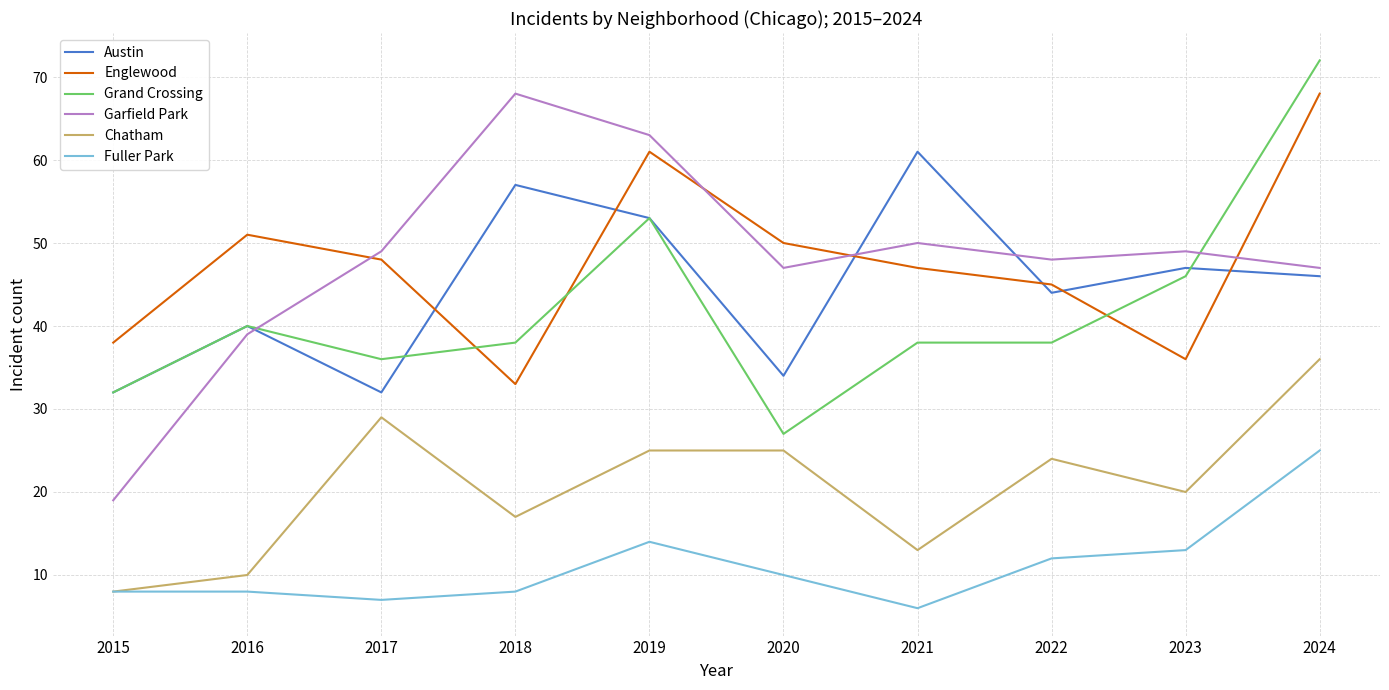

Where is the first local minimum for Austin?

2017